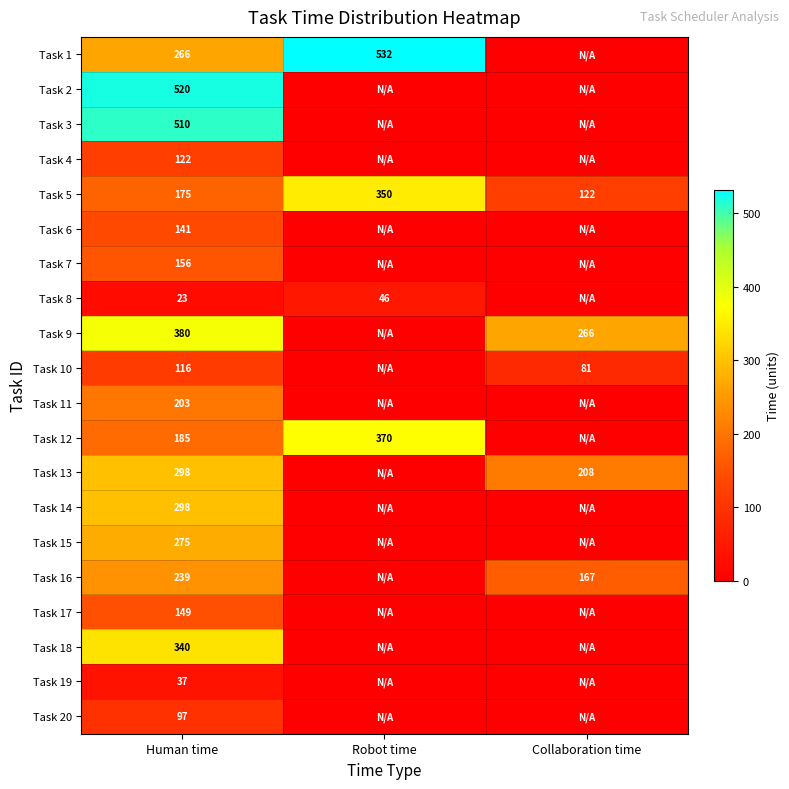

Is it true that Task 4 equals 206 at Human time?

False